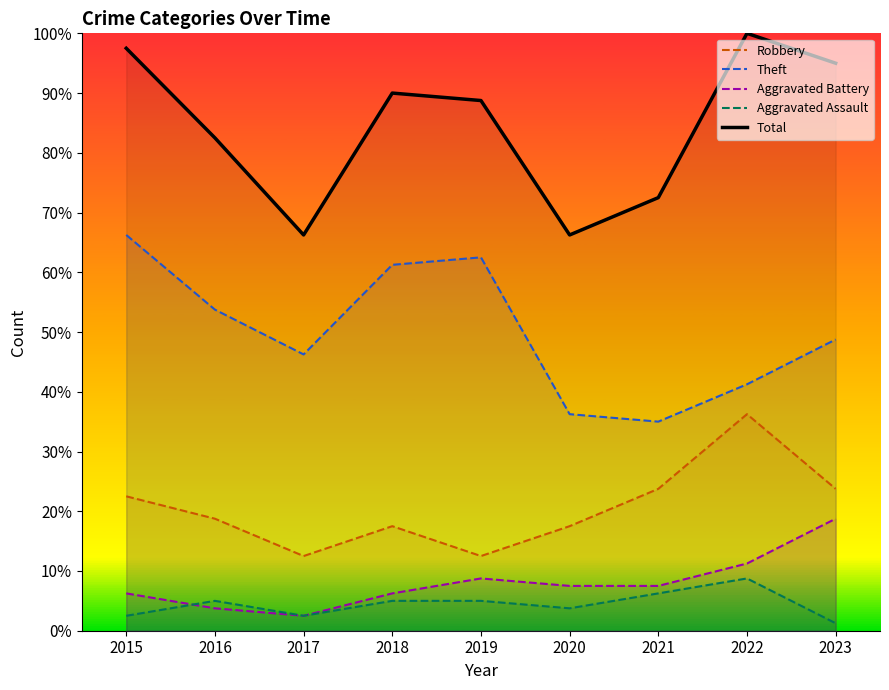

What is the difference between the Aggravated Assault values at 2018 and 2015?

2.5